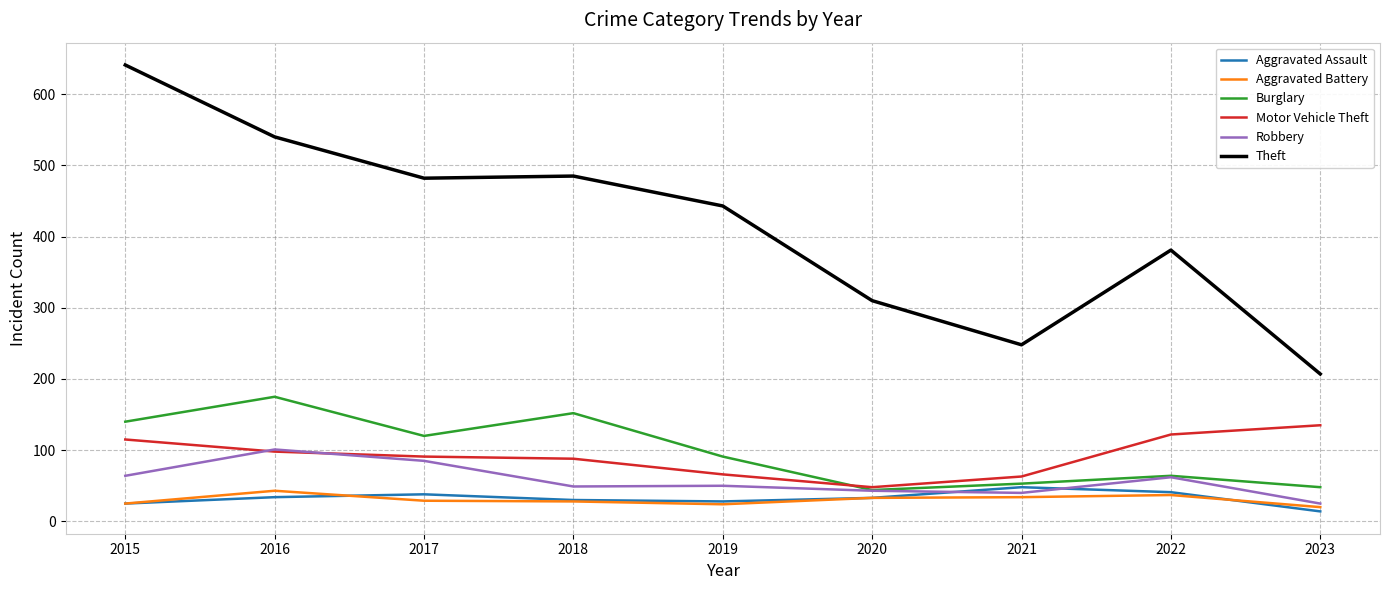

What is the total value across all series at 2022?

707